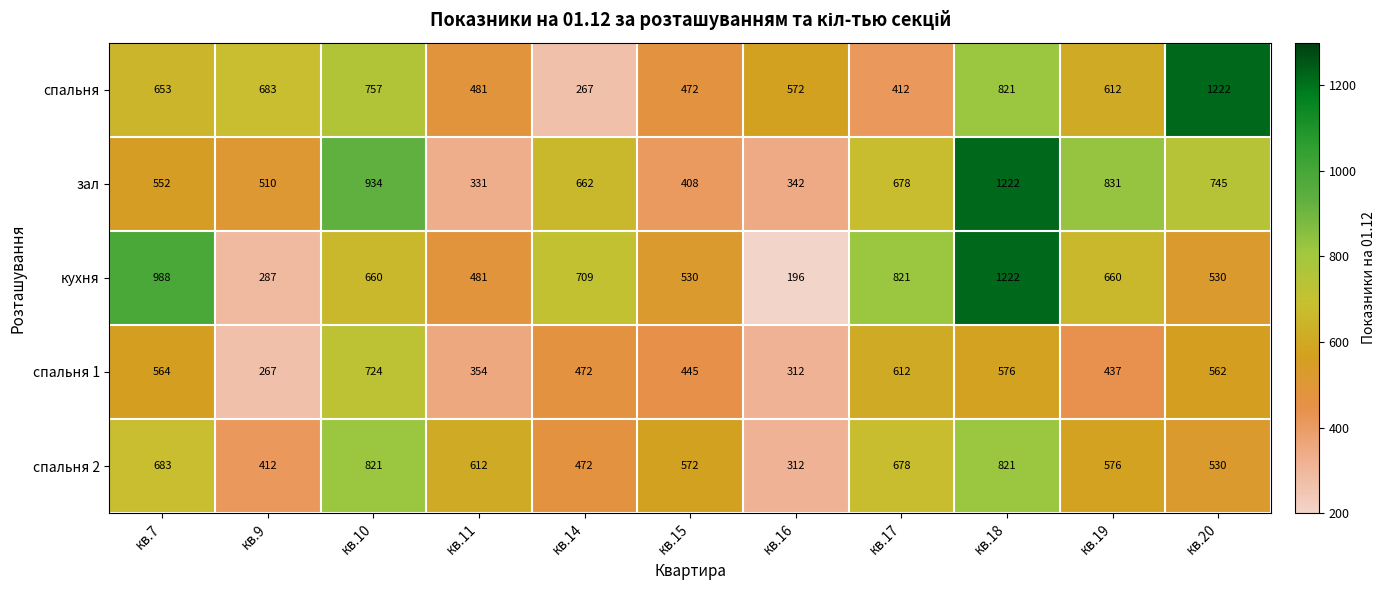

What is the total value across all series at кв.17?

3201